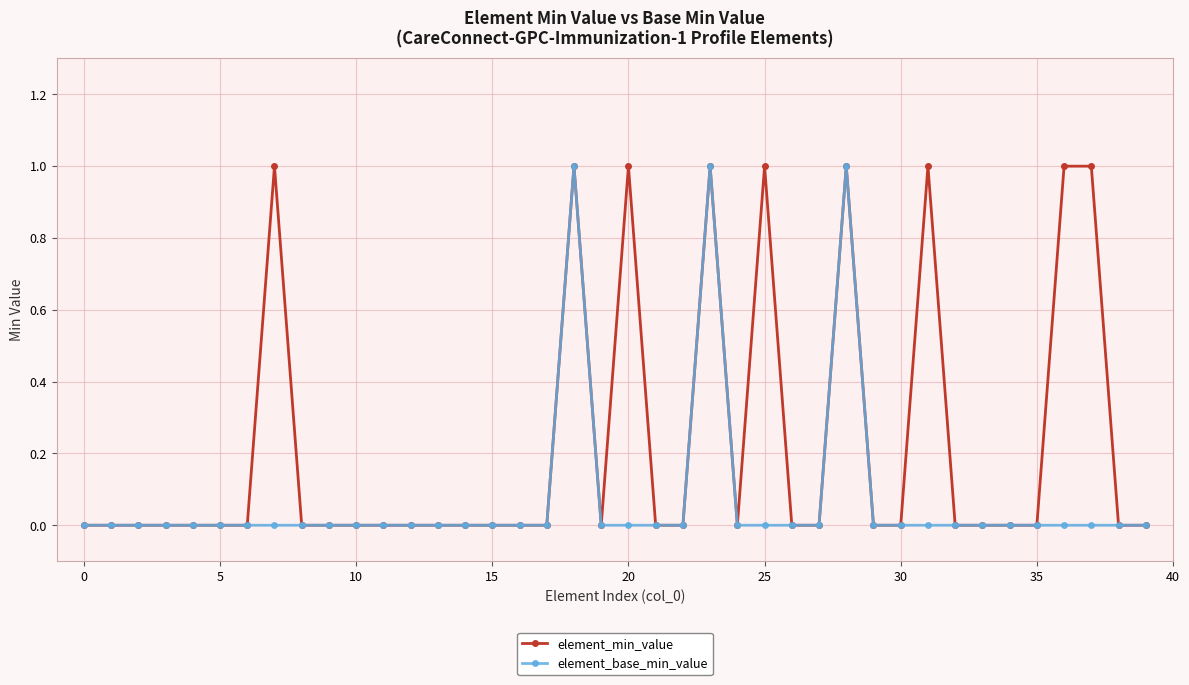

How many distinct data groups are displayed?

2